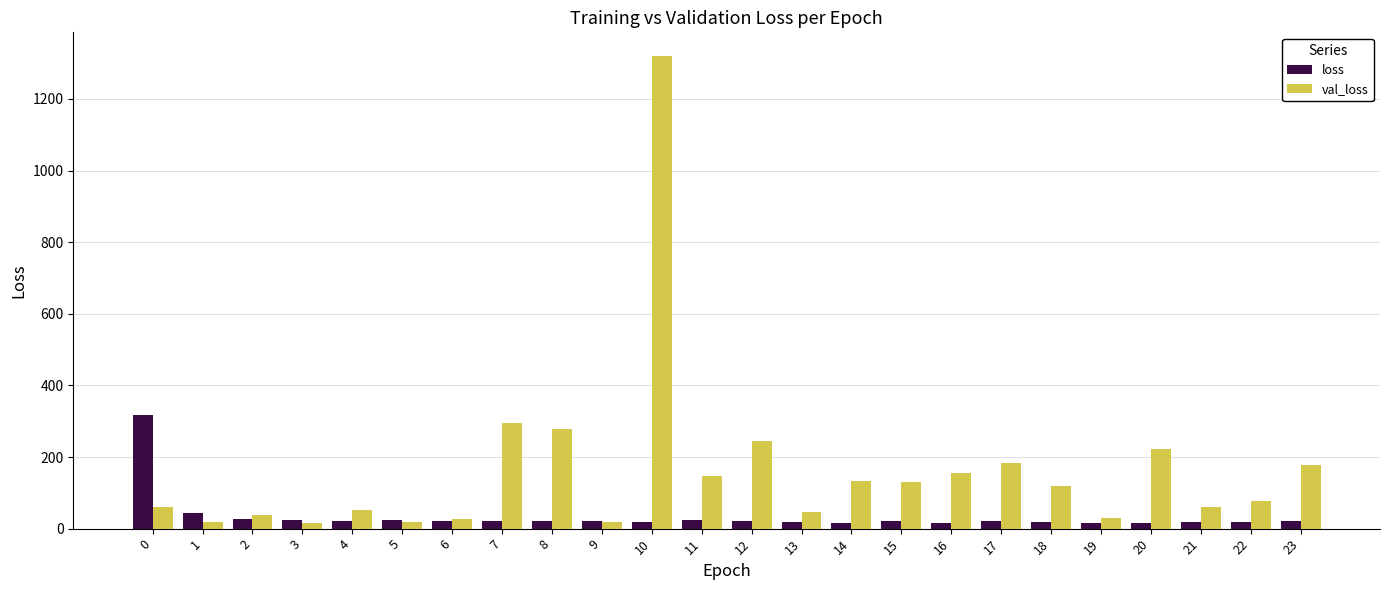

Count the number of data series in this chart.

2